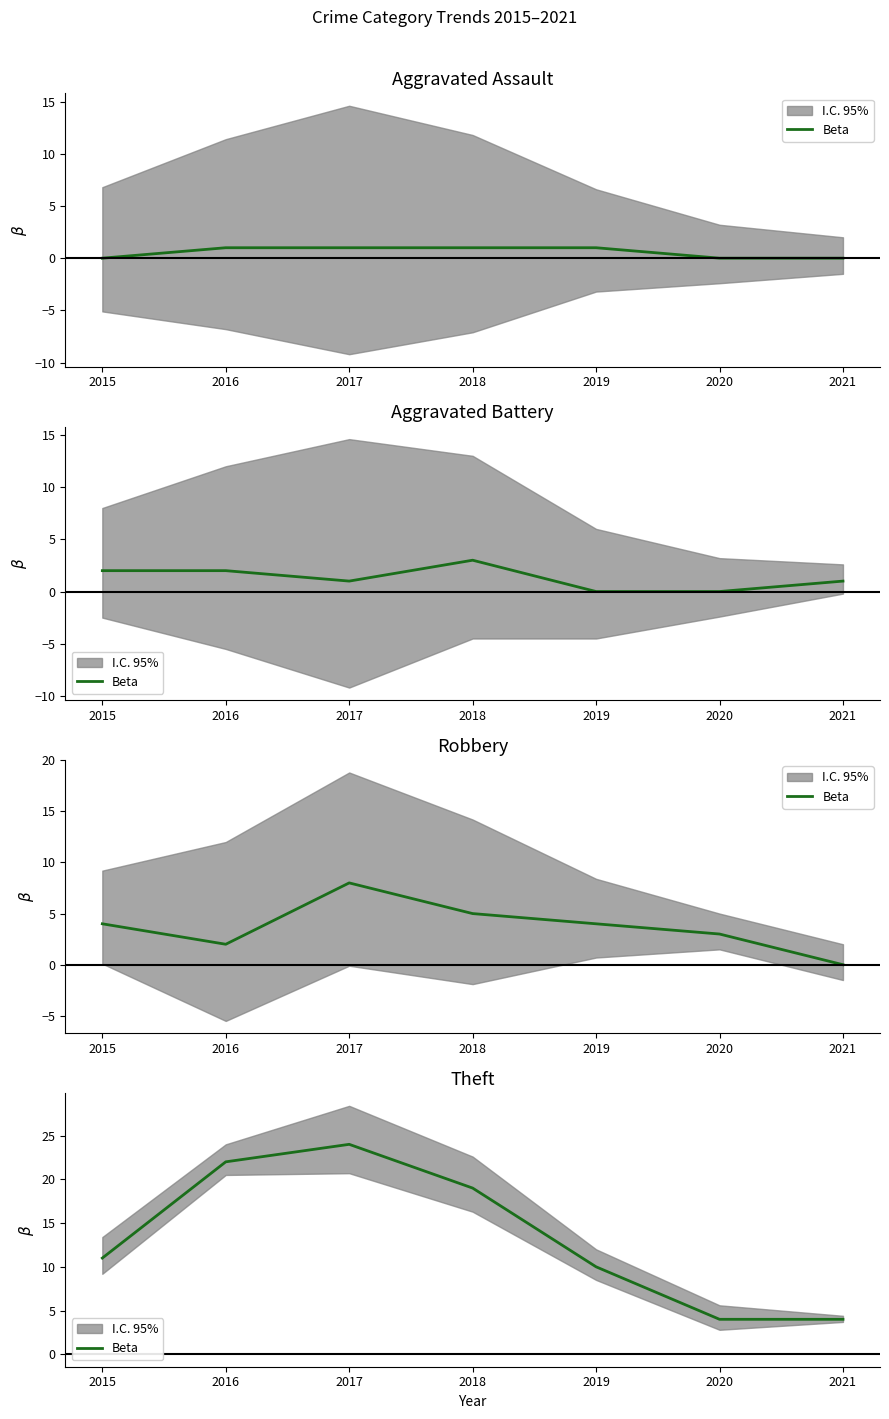

What is the change in value from 2017 to 2019?

-14